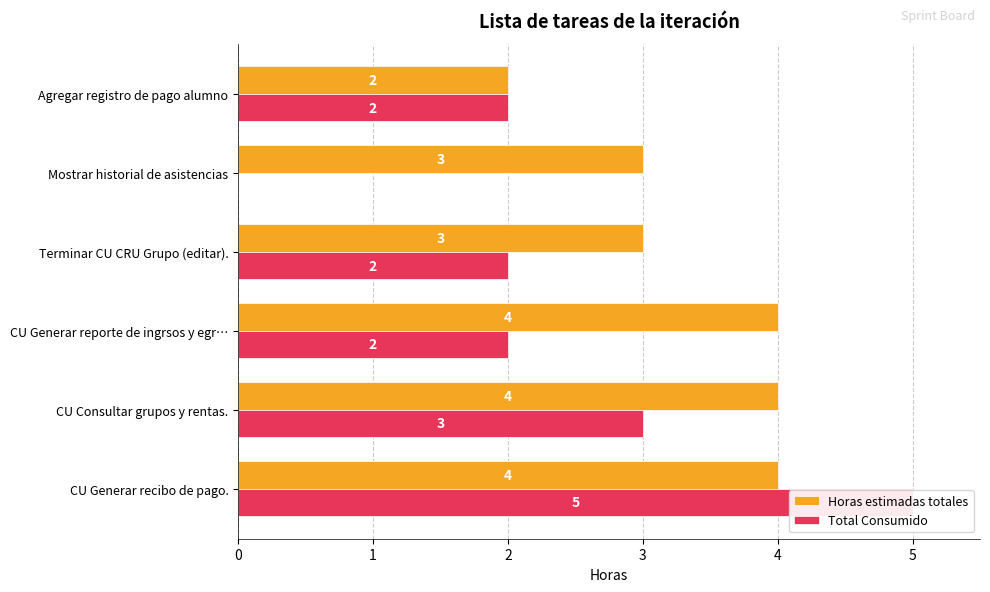

Which series has the widest spread of values?

Total Consumido